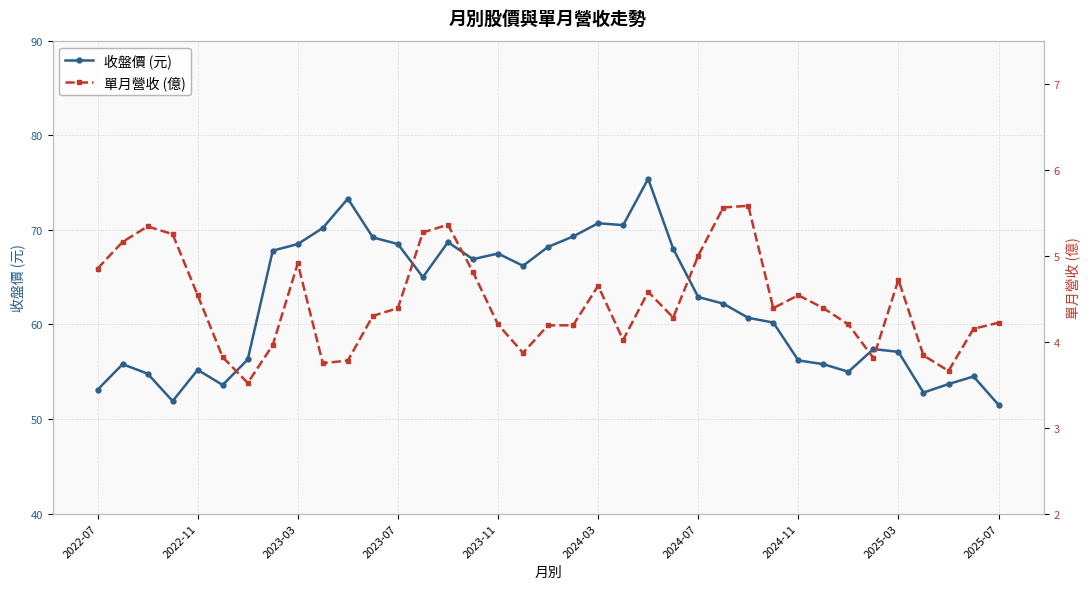

What is the value of the 單月營收 (億) point at the 34th from the left?

3.8